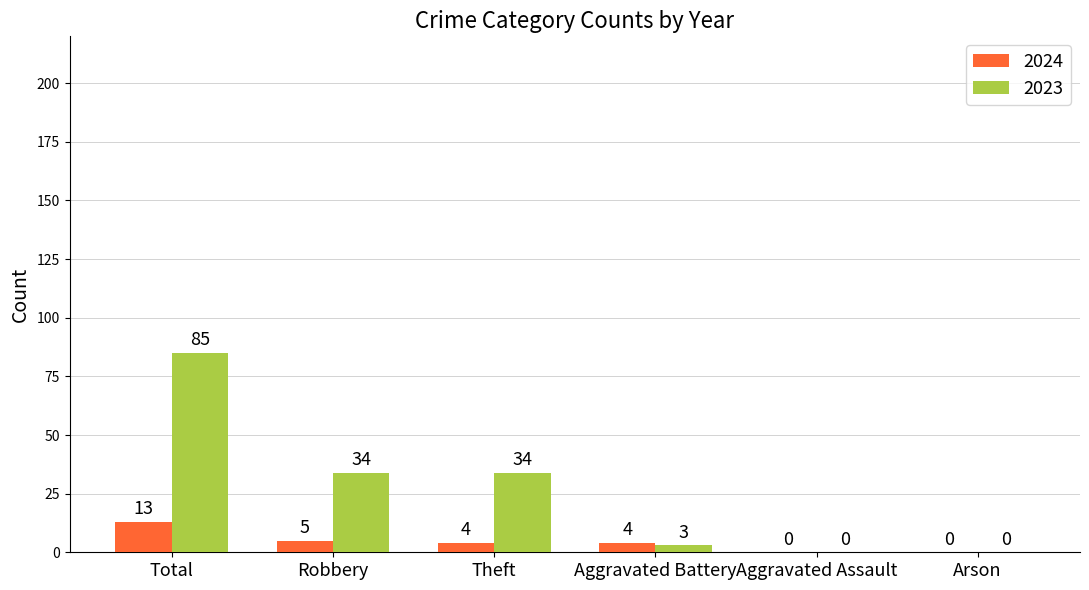

What is the spread (max minus min) of values at Robbery?

29